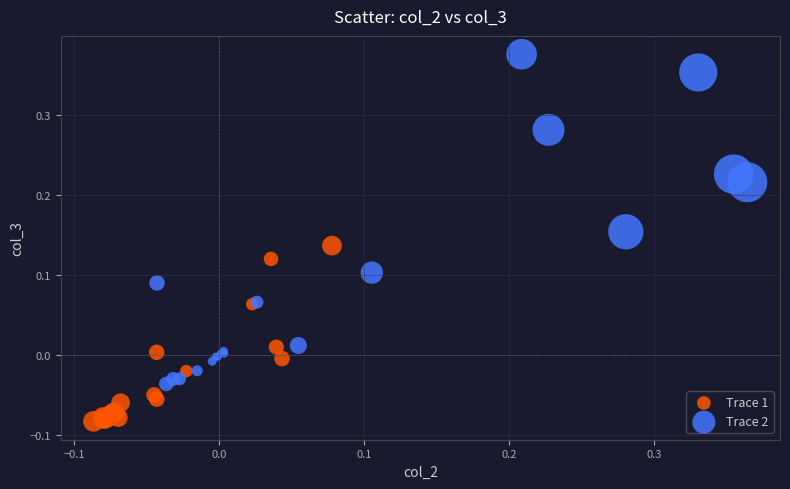

Which series has the largest Y range (max minus min)?

Trace 2